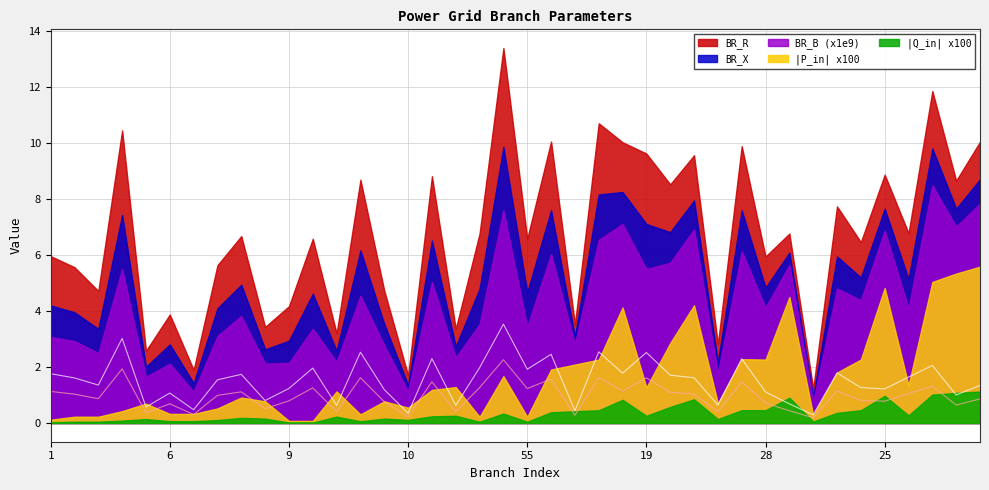

What are all the series names shown in the legend?

BR_R, BR_X, BR_B, P_in, Q_in